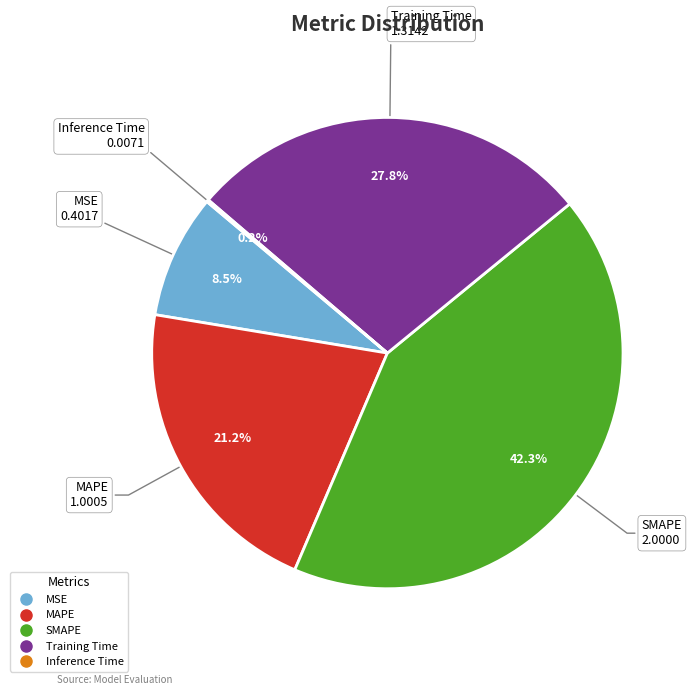

Is there a majority slice in this chart?

No